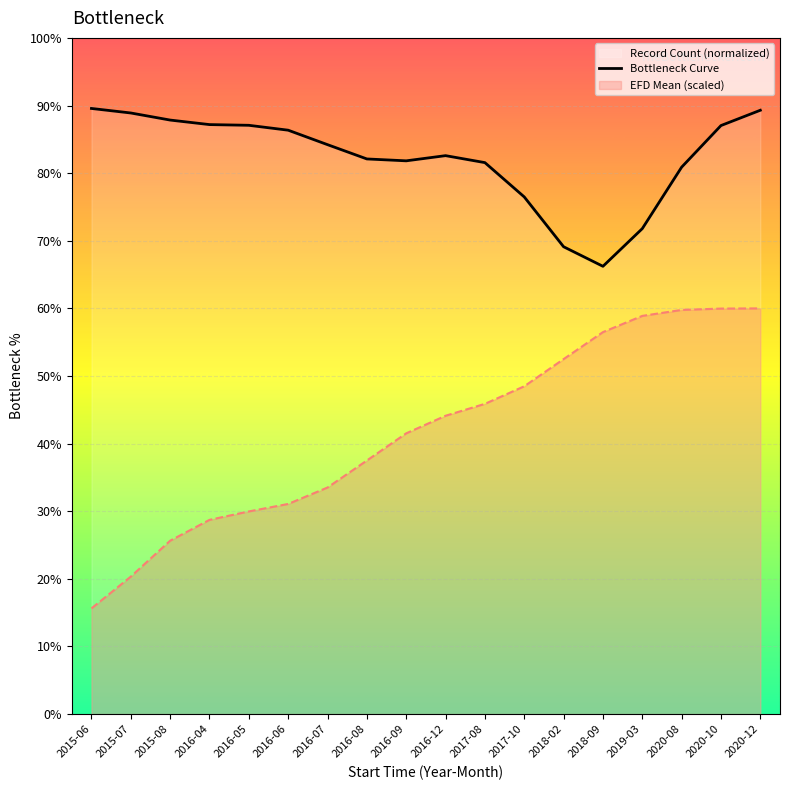

List the labels in order of value, smallest first.

2018-09, 2018-02, 2019-03, 2017-10, 2020-08, 2017-08, 2016-09, 2016-08, 2016-12, 2016-07, 2016-06, 2020-10, 2016-05, 2016-04, 2015-08, 2015-07, 2020-12, 2015-06